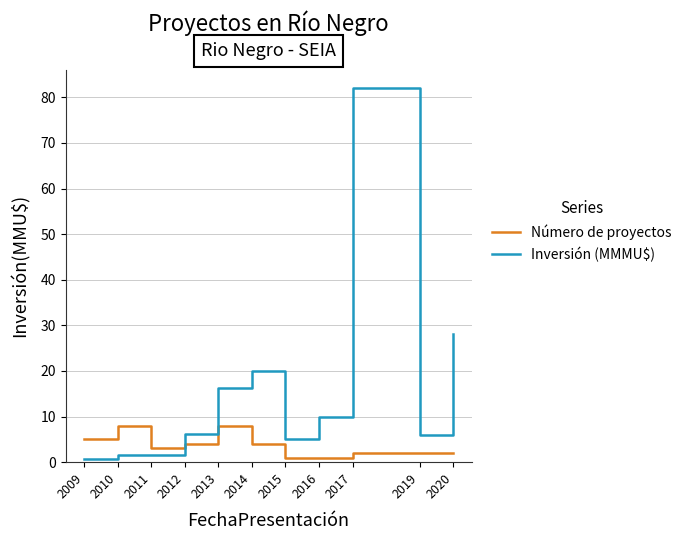

What is the difference between the highest and lowest values at 2017?

80.0